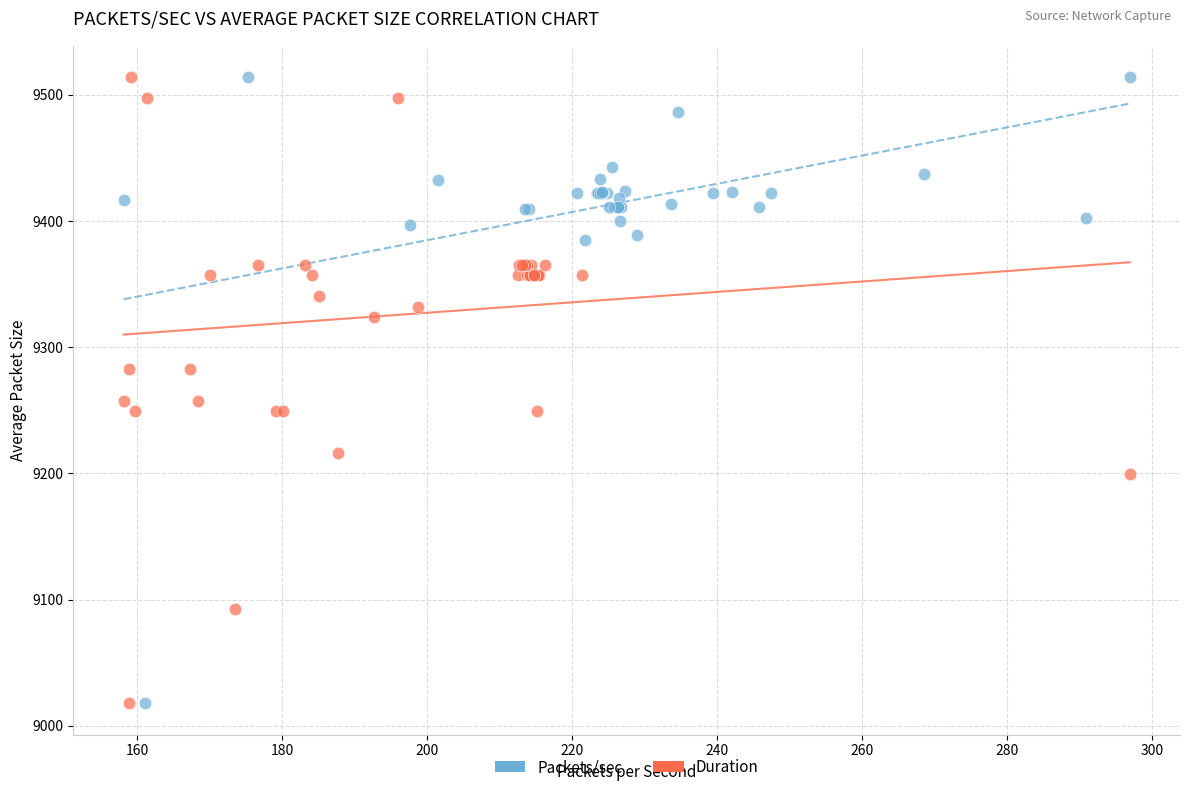

What are all the series names shown in the legend?

Packets/sec, Duration